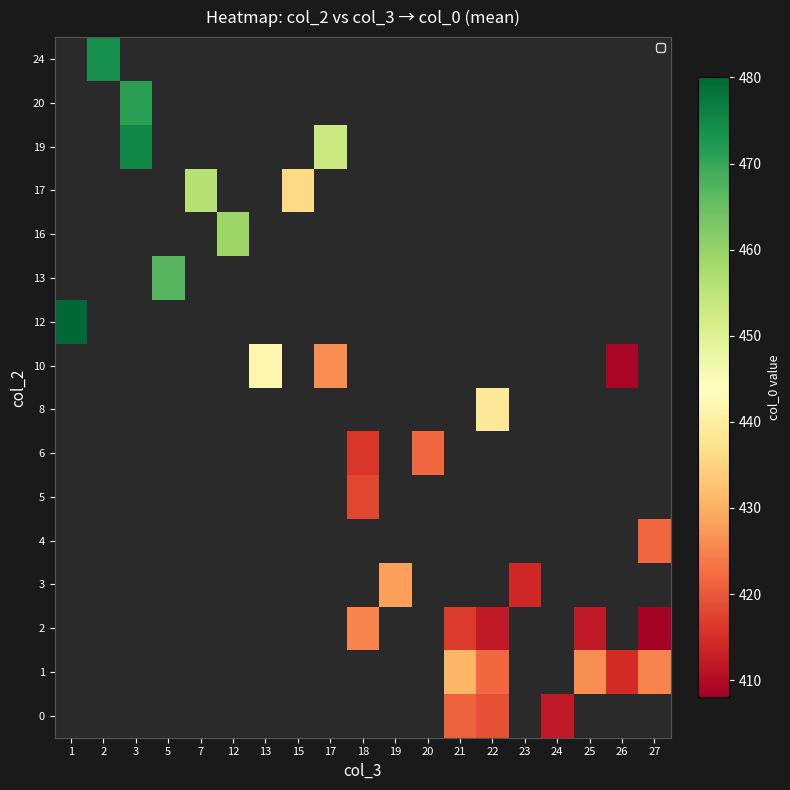

How many data points does each series have?

19